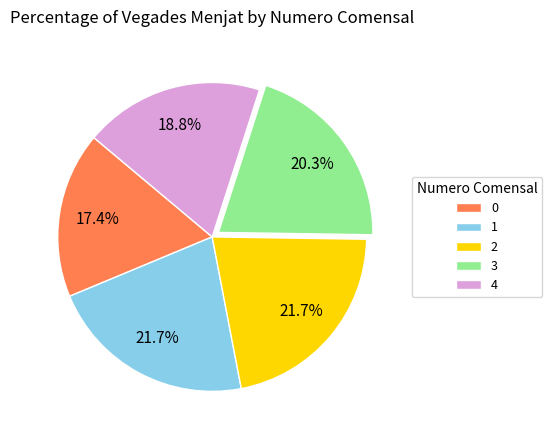

Do 0 and 2 together represent more than half of the pie?

No